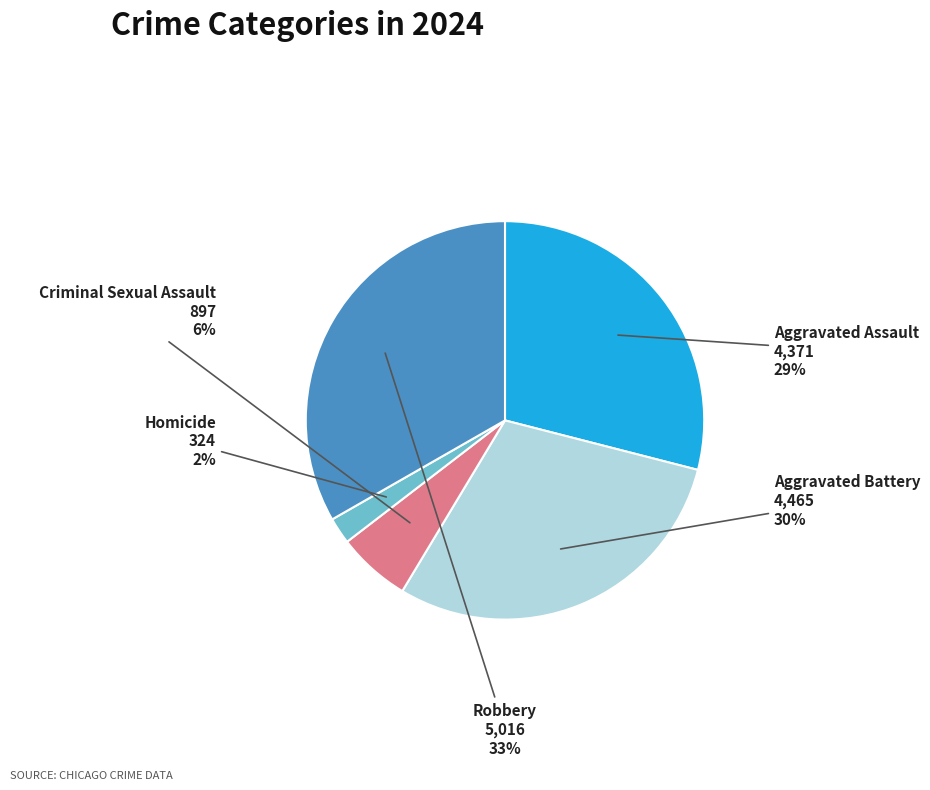

Is there any slice that represents more than half of the pie?

No